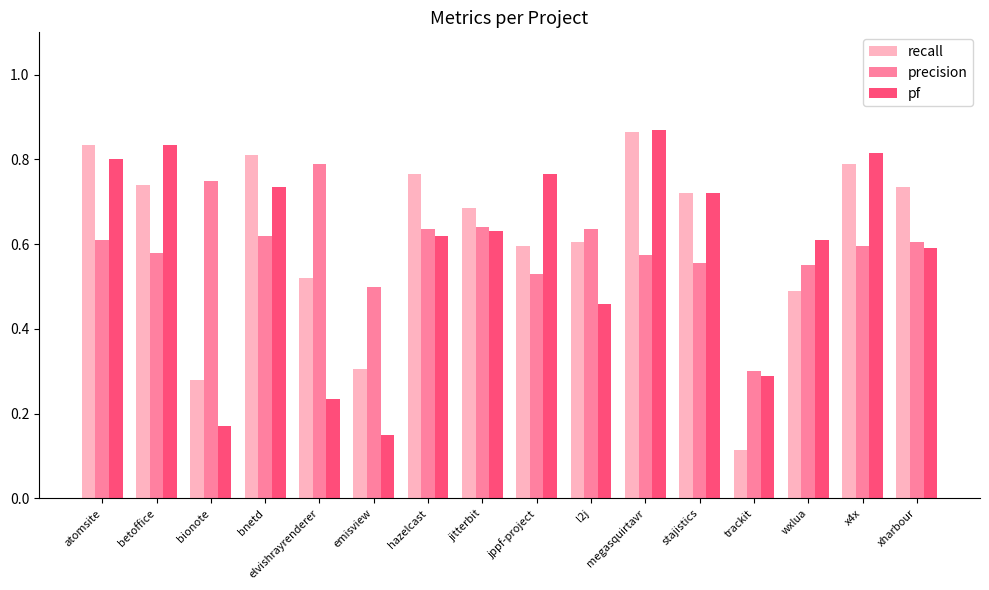

Count the number of categories in the chart.

16